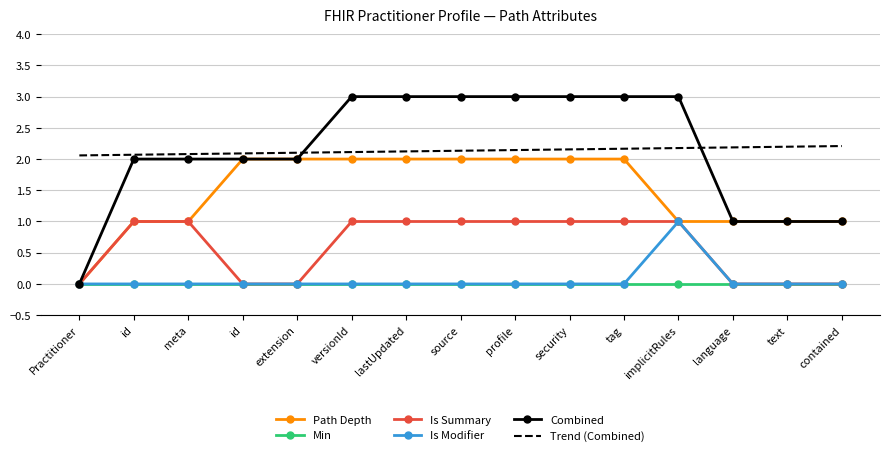

True or false: Trend (Combined) and Path Depth cross at least once.

False